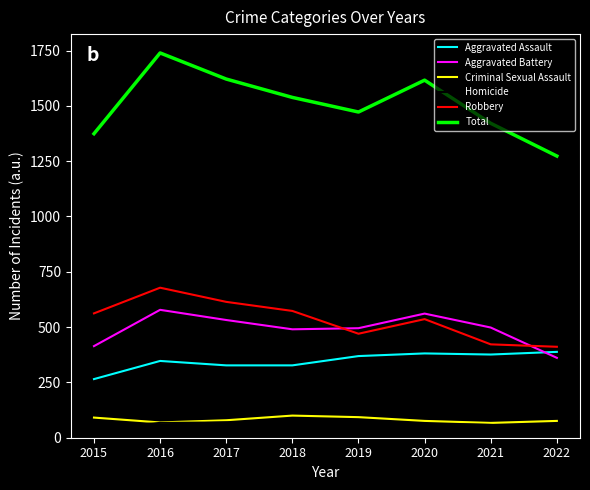

The Total series shows 2842 at 2017. True or false?

False